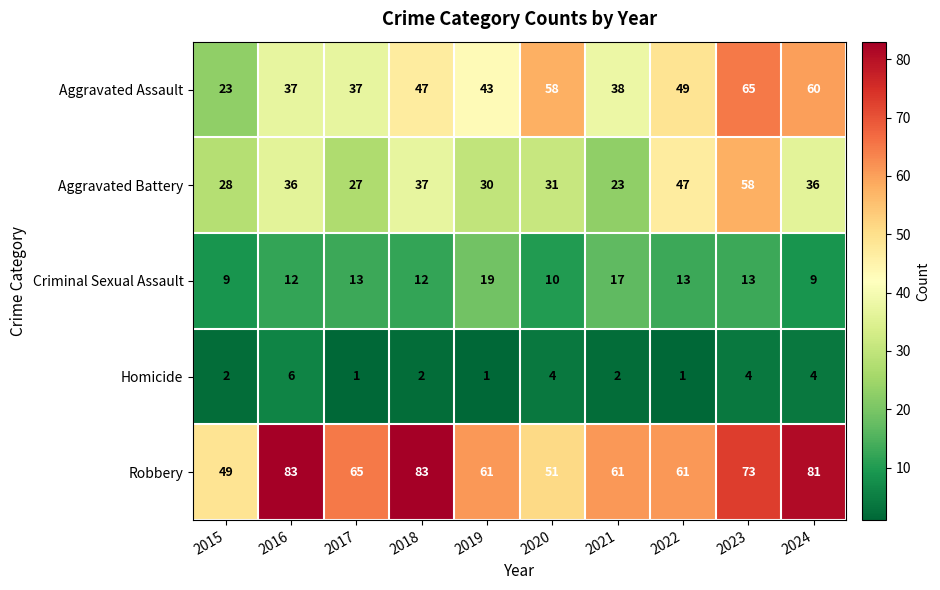

What is the maximum value shown in the chart?

83